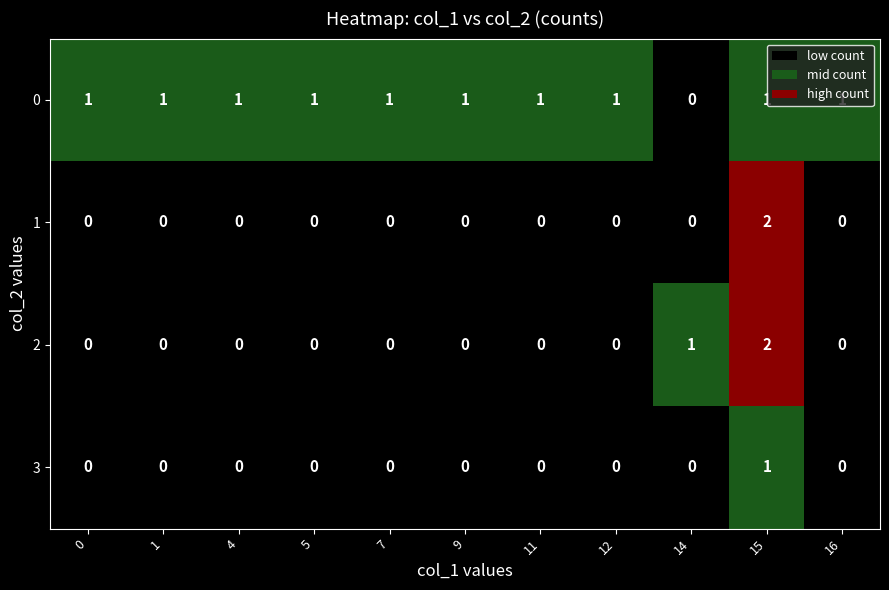

What is the greatest value displayed?

2